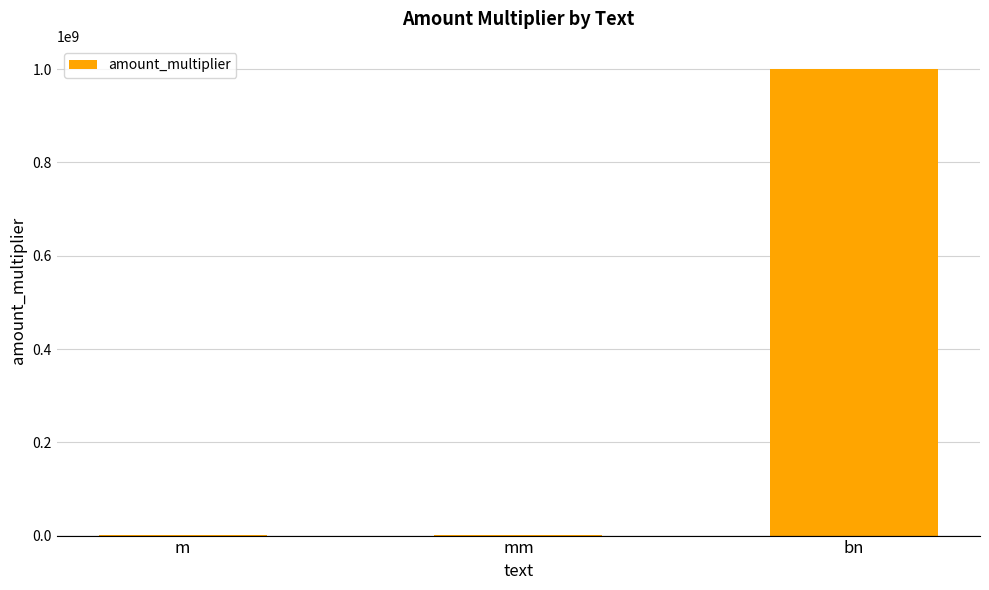

At which category does the chart reach its peak across all series?

bn